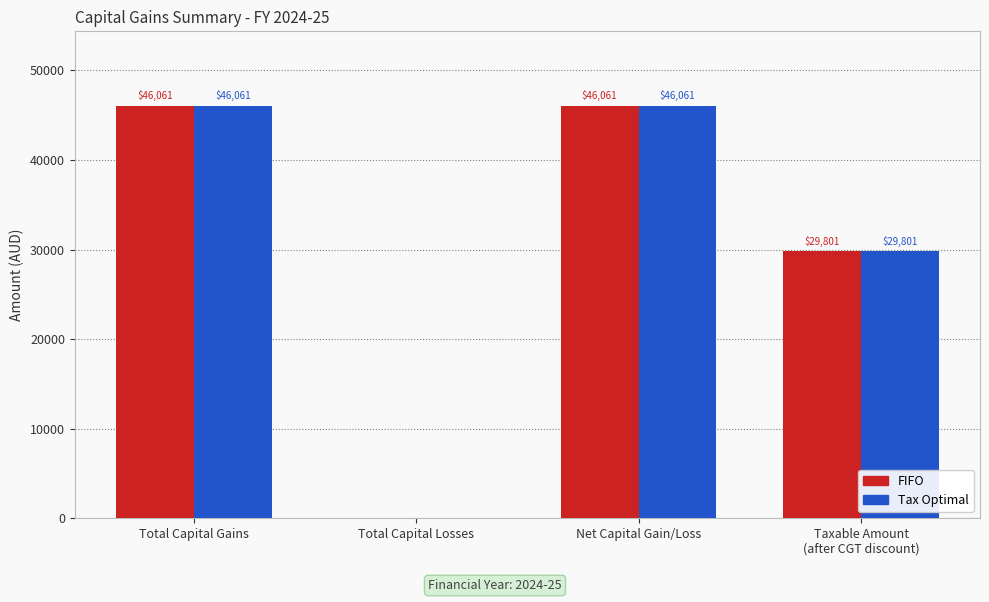

What is the sum of the Tax Optimal values at Total Capital Gains and Total Capital Losses?

46061.0